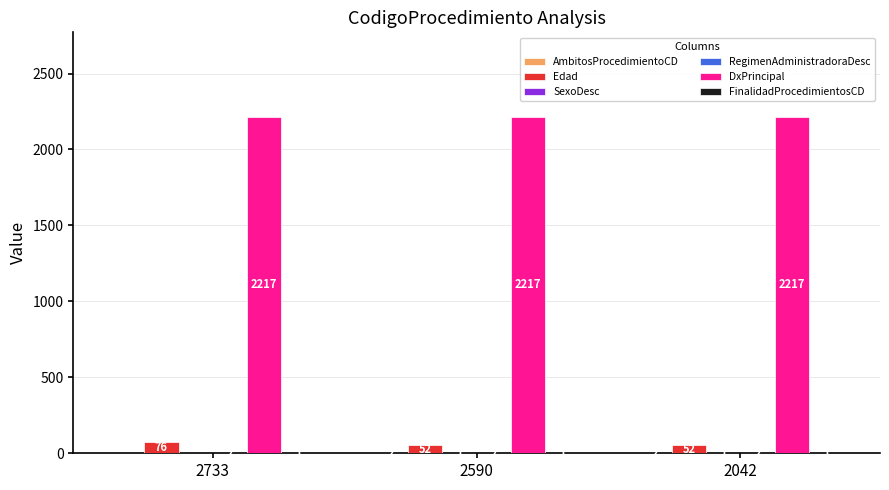

What is the approximate value of Edad at 2590, to the nearest 10?

50